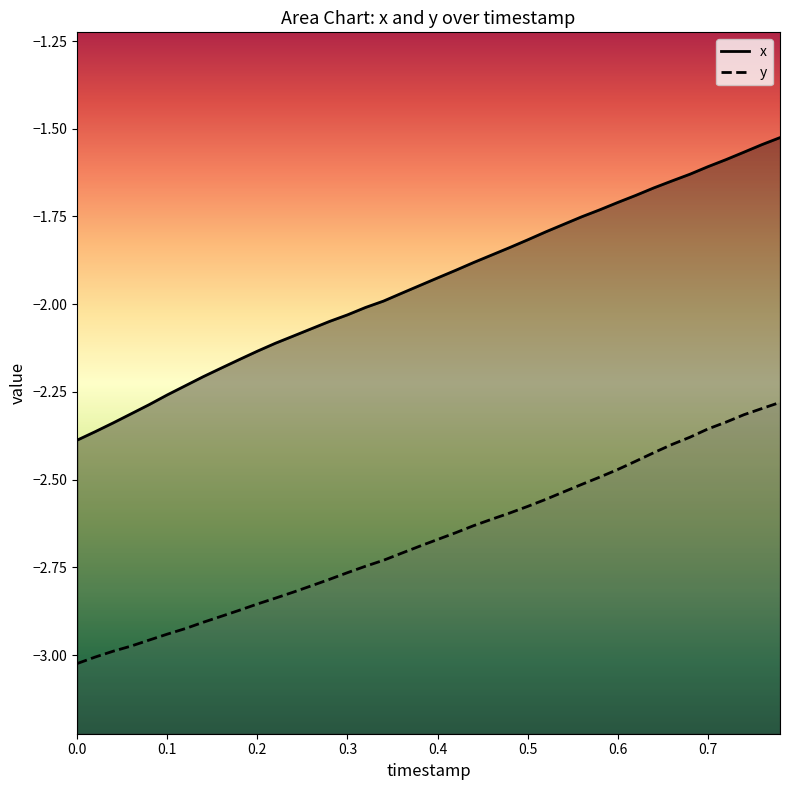

Is it true that x equals -1.0 at 0.4?

False